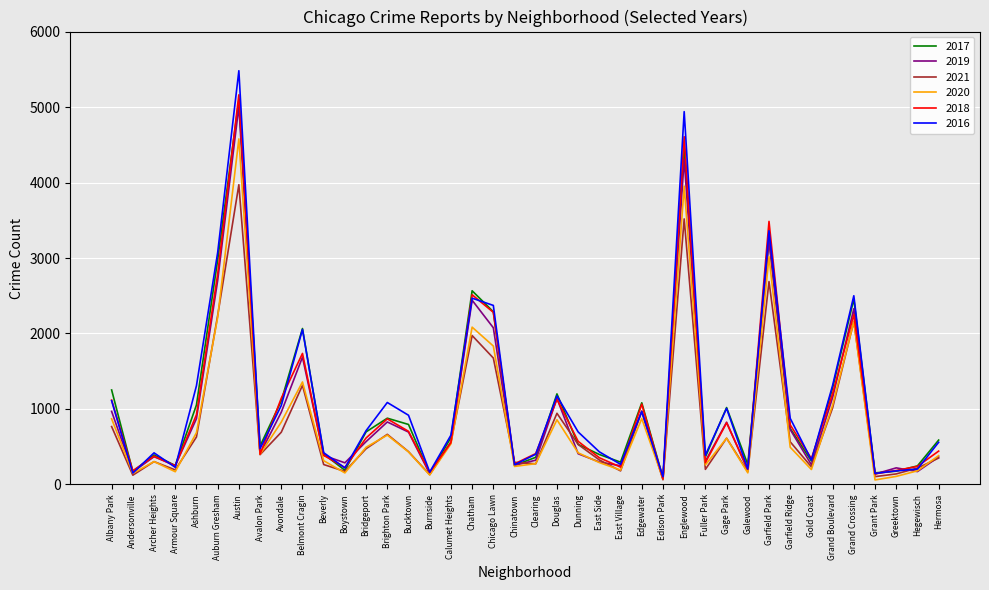

What is the total value across all series at Avondale?

5770